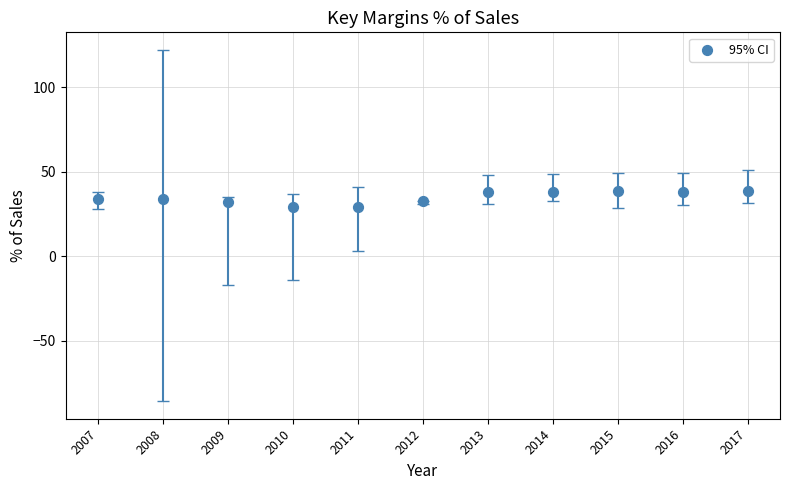

What is the average Y value?

34.8